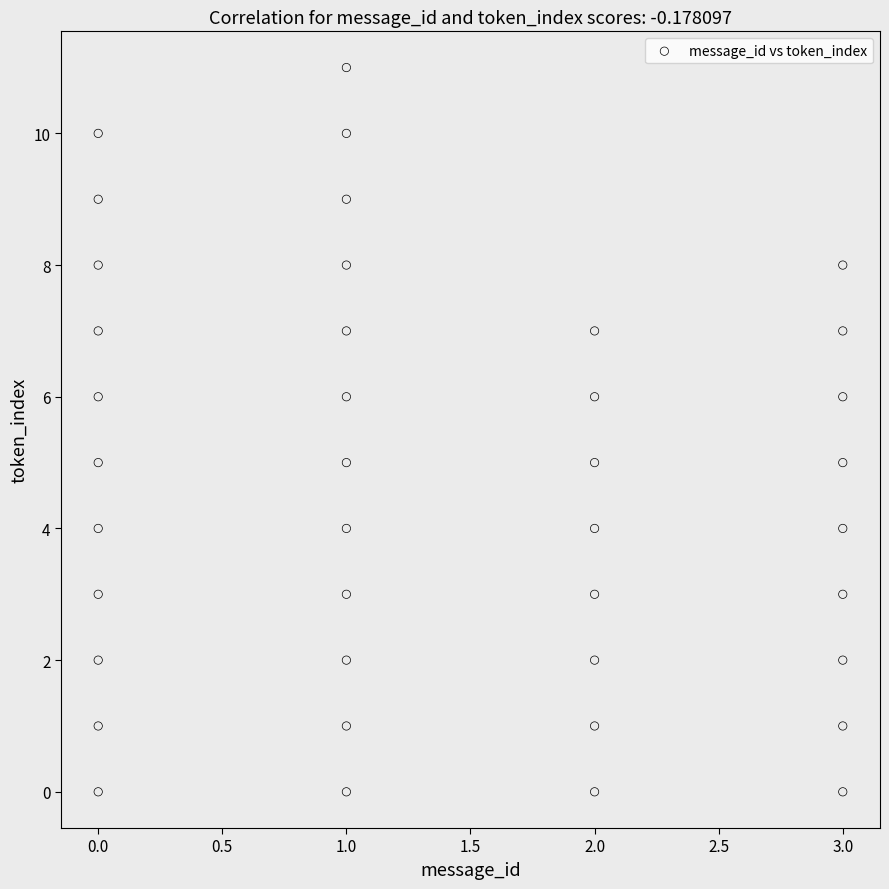

What is the range of Y values (max minus min)?

11